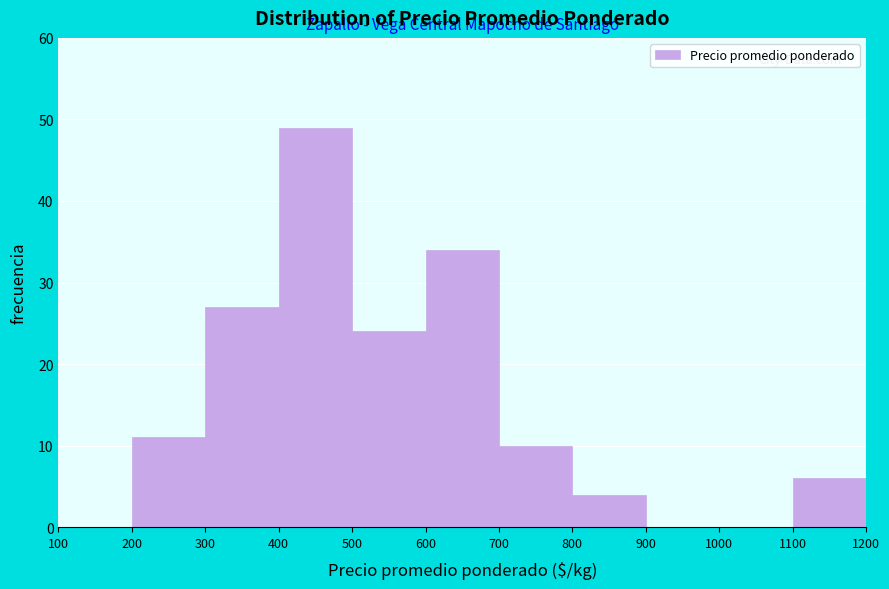

Reading left to right, transcribe this chart: for each bar, give the range it covers on the x-axis and its height. The values are not printed on the chart, so give them approximately, as read against the axis.

100 to 200: 0
200 to 300: 11
300 to 400: 27
400 to 500: 49
500 to 600: 24
600 to 700: 34
700 to 800: 10
800 to 900: 4
900 to 1000: 0
1000 to 1100: 0
1100 to 1200: 6